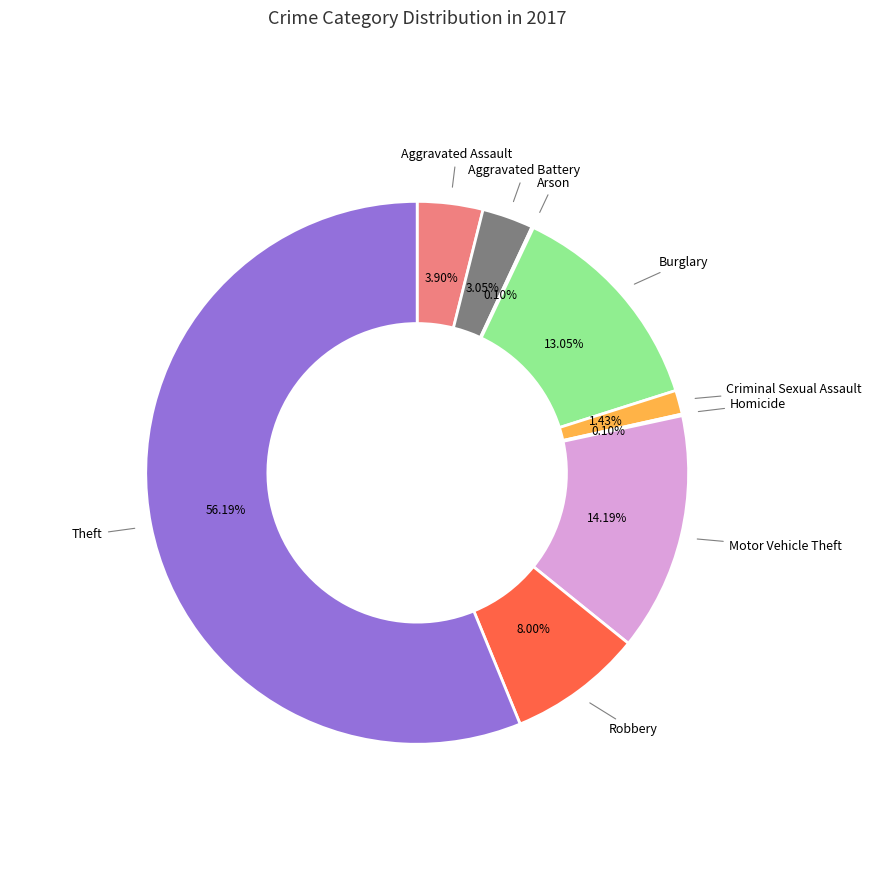

Is there a majority slice in this chart?

Yes